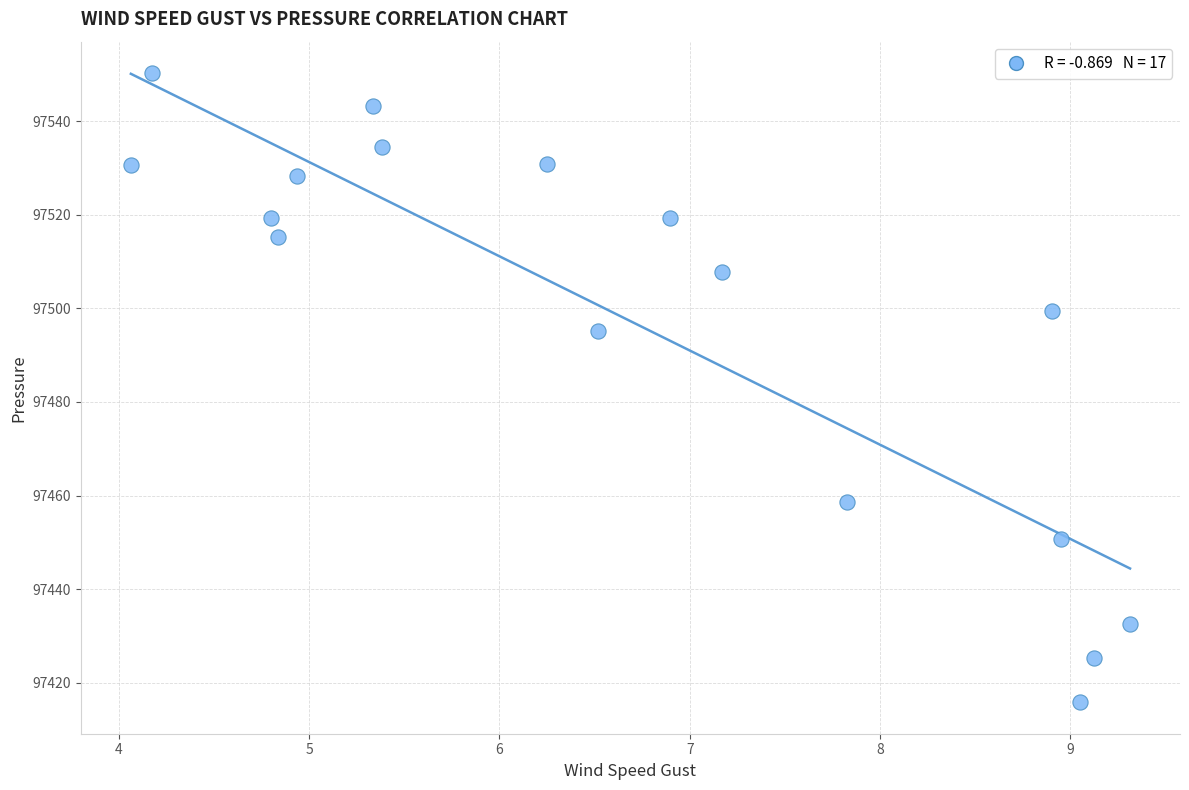

What is the range of Y values (max minus min)?

134.4